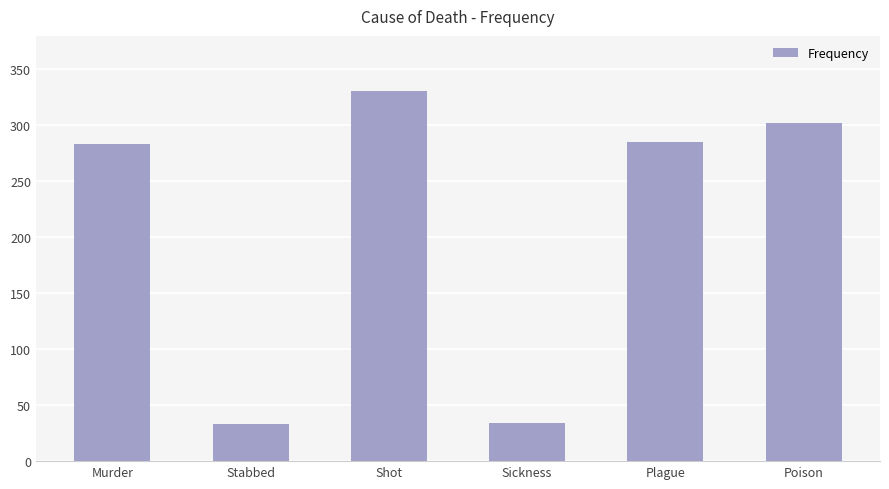

What is the change in value from Sickness to Plague?

+251